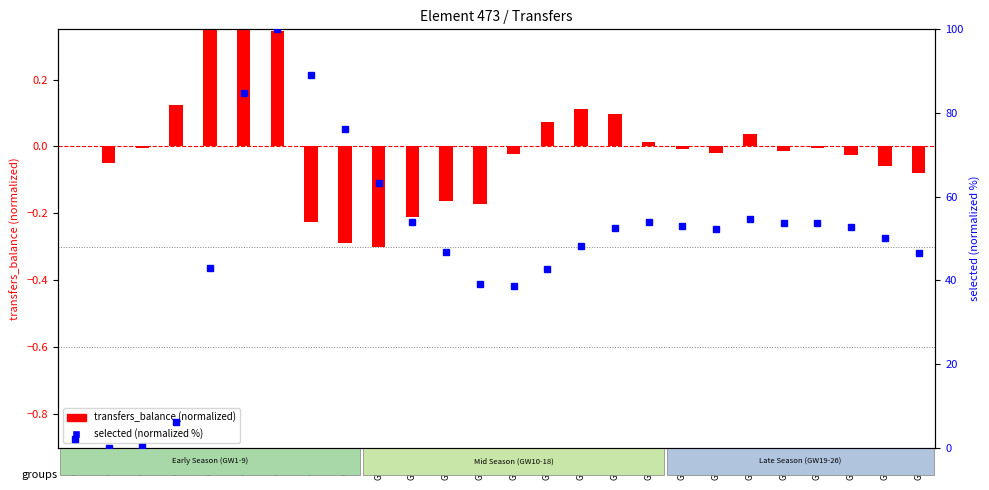

At how many categories does at least one series exceed 79?

3